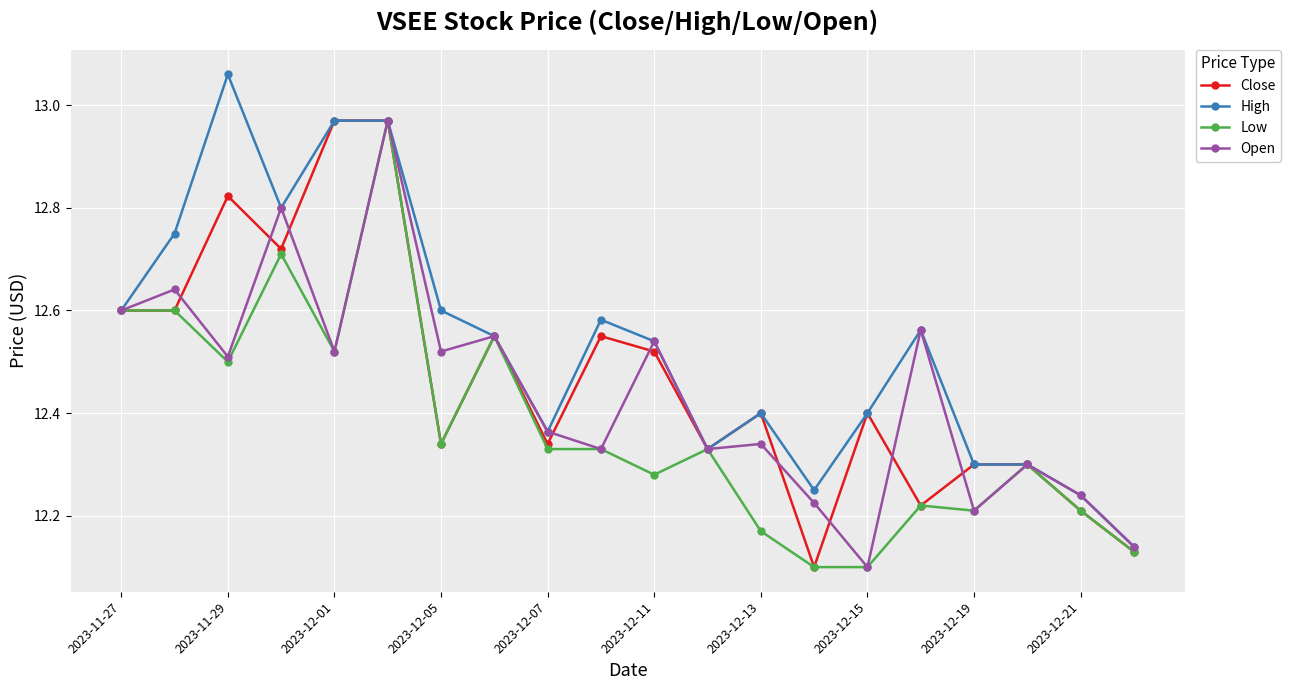

Which series has the largest total across all categories?

High